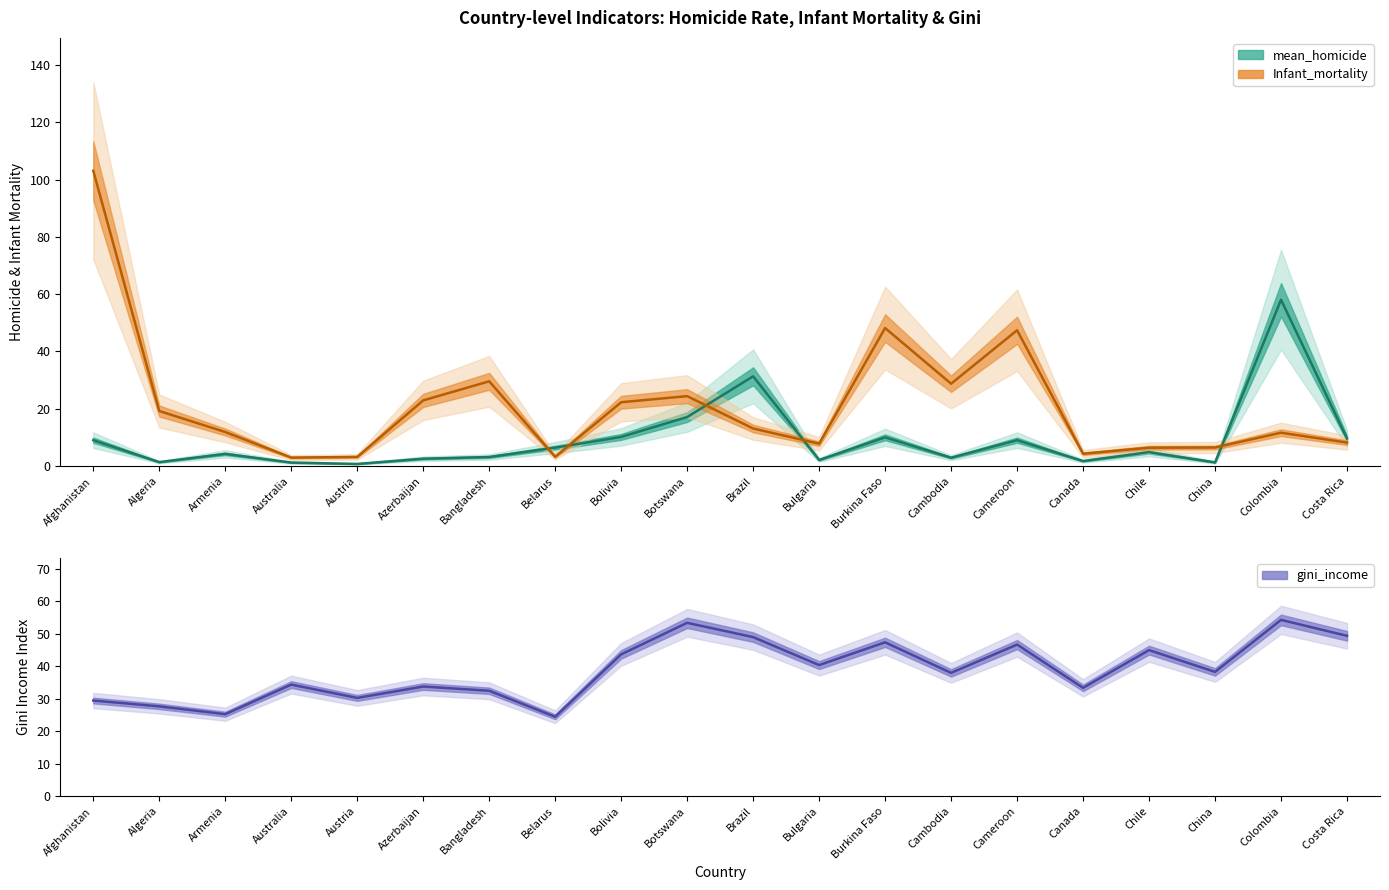

How many intersections are there between gini_income and Infant_mortality?

5